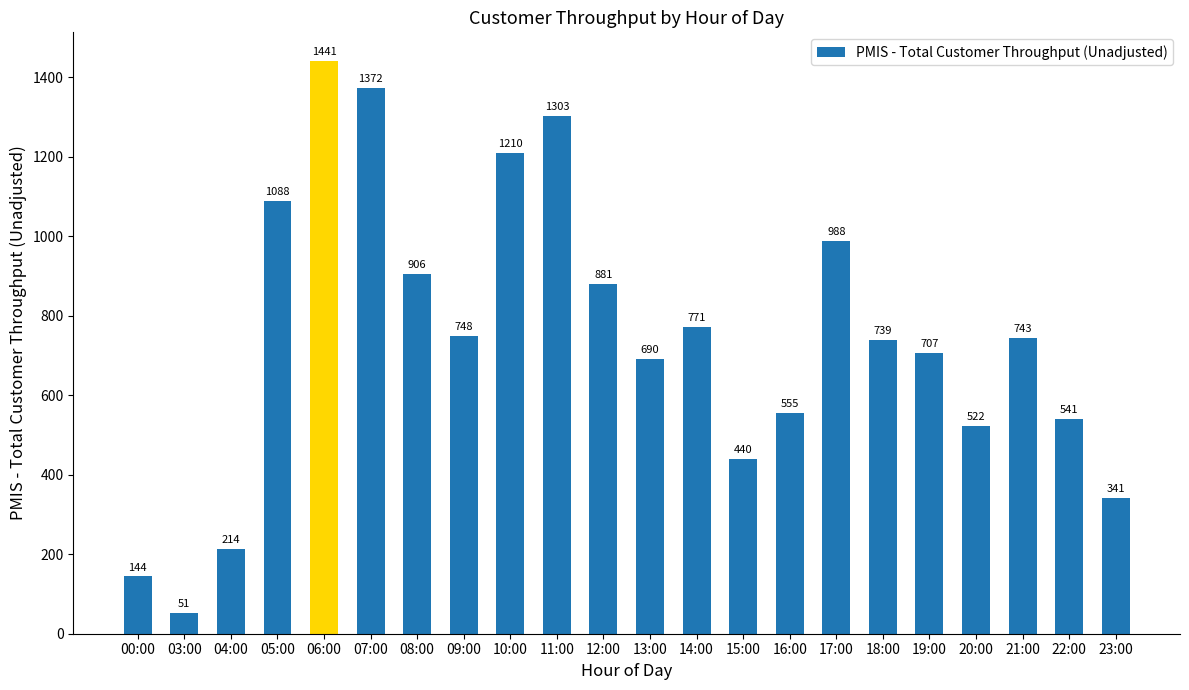

What is the approximate value at 23:00?

341